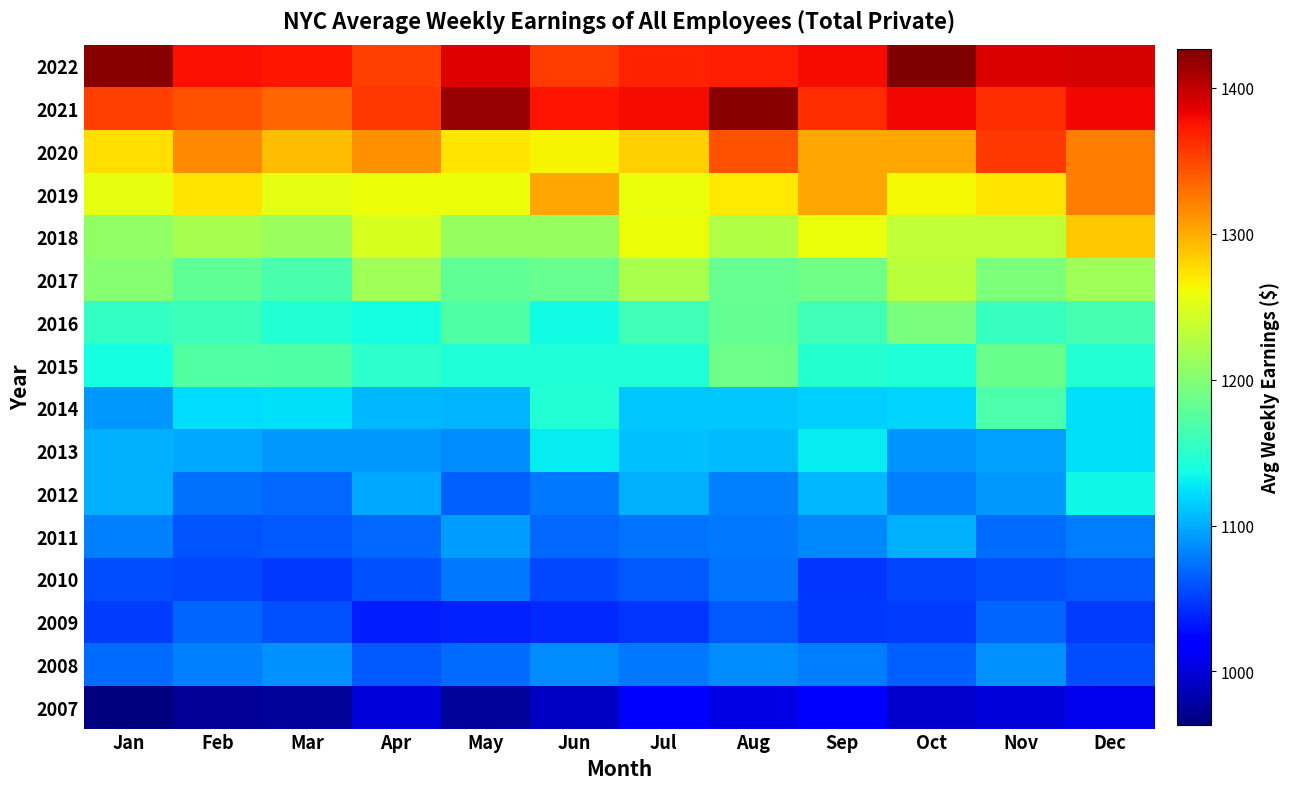

Which series has the largest total across all categories?

2022